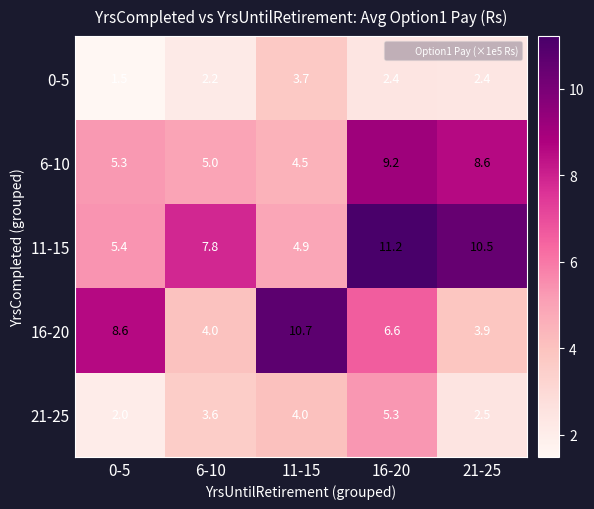

True or false: 6-10 has a value of 2.9 at 21-25.

False